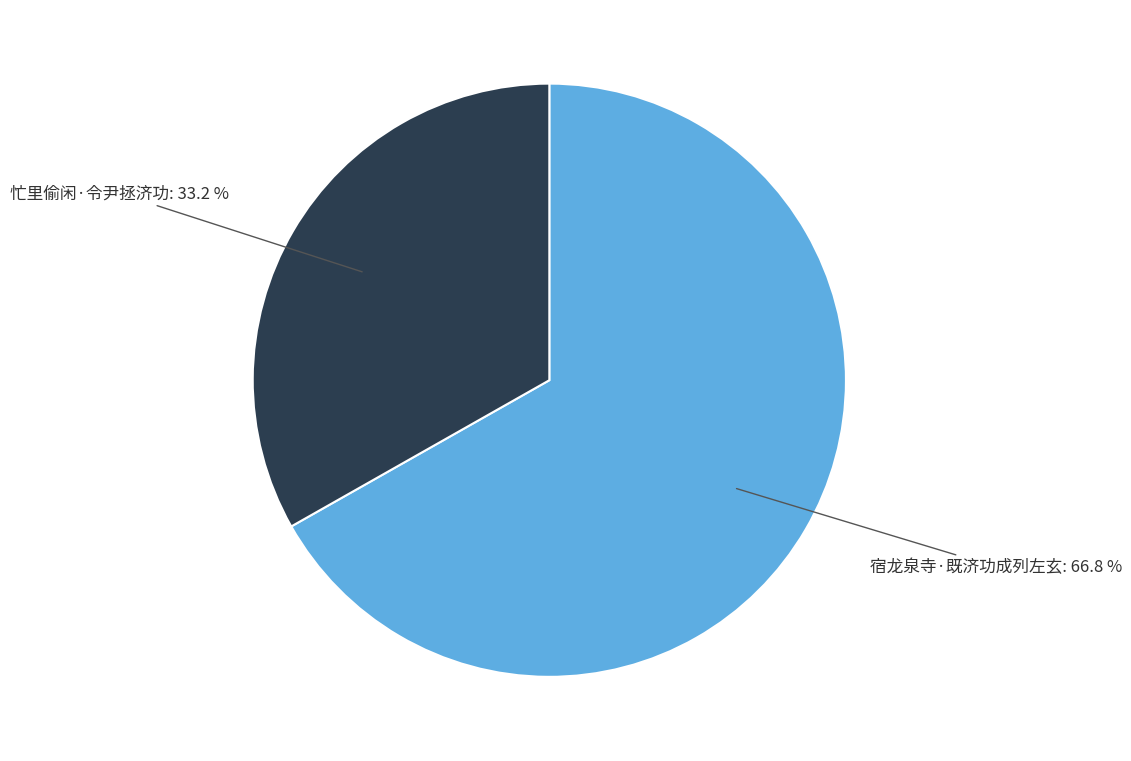

Between 忙里偷闲·令尹拯济功 and 宿龙泉寺·既济功成列左玄, which is larger?

宿龙泉寺·既济功成列左玄